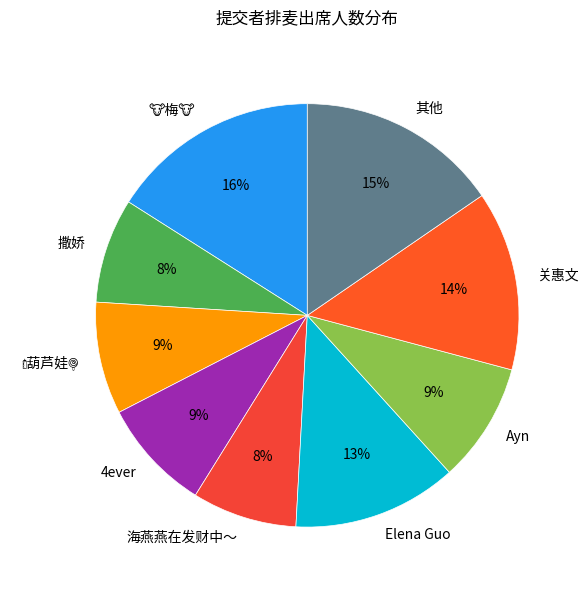

True or false: 其他 accounts for 28% of the total.

False